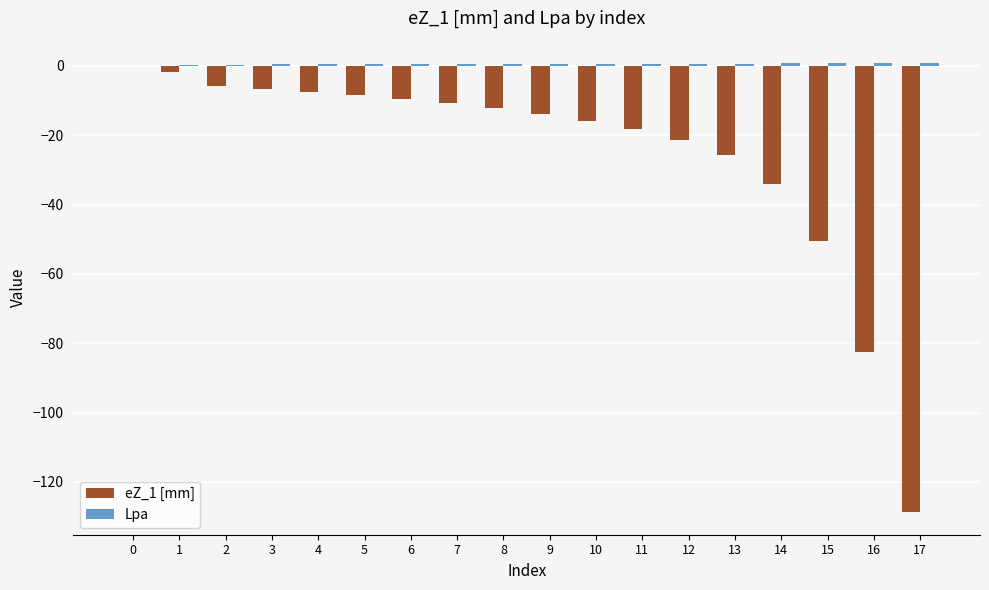

True or false: eZ_1 [mm] has a value of -34.0 at 14.

True